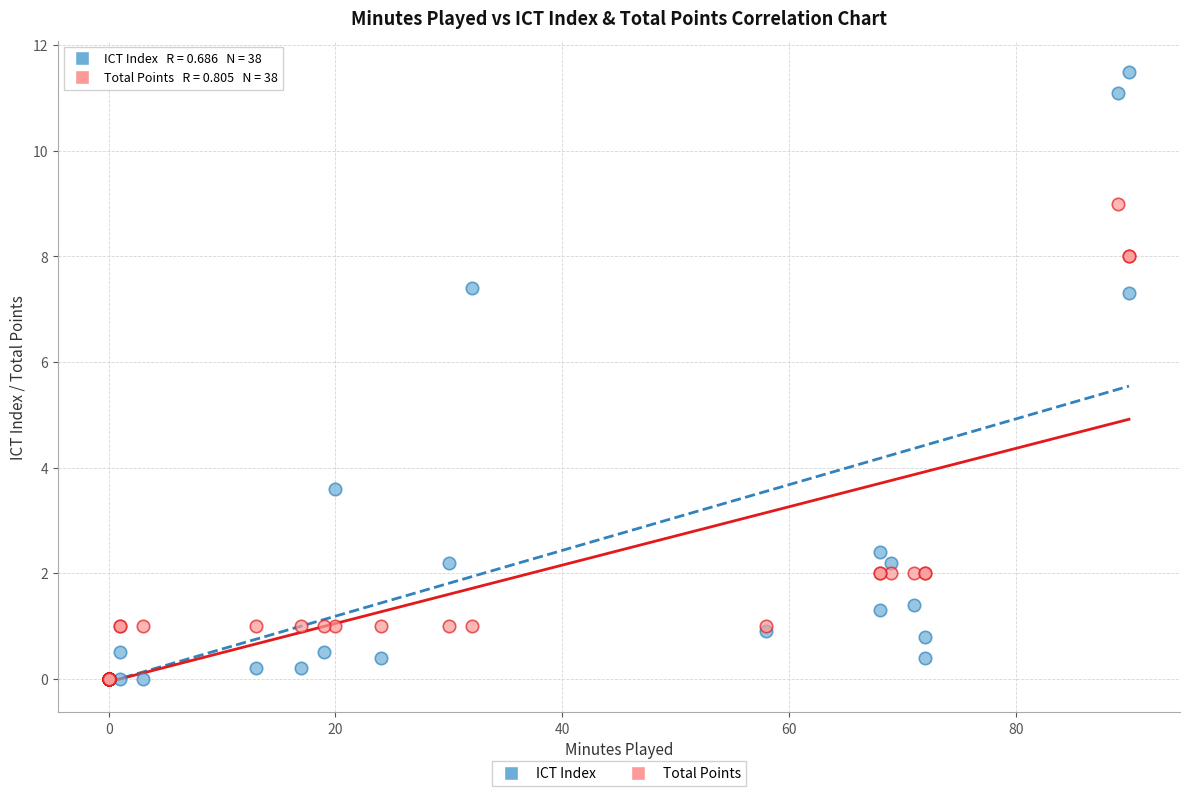

In the ICT Index series, what Y value is closest to 5?

3.6